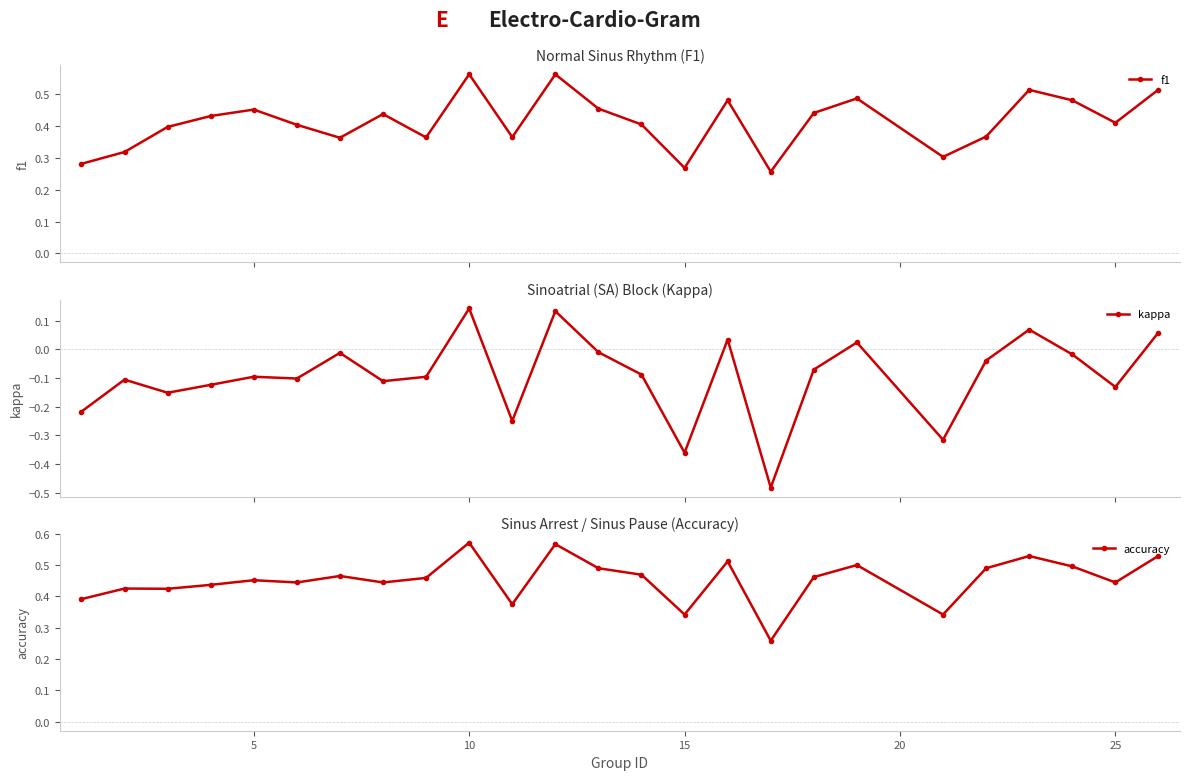

Count the f1 values in the range 0 to 1.

25